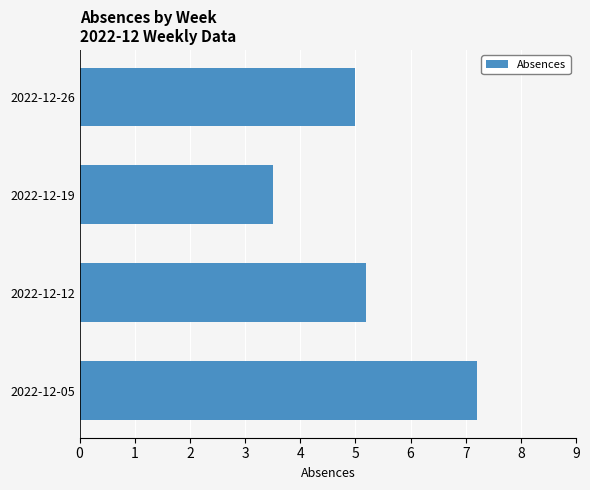

Are the bars grouped side by side (vs. stacked)?

No